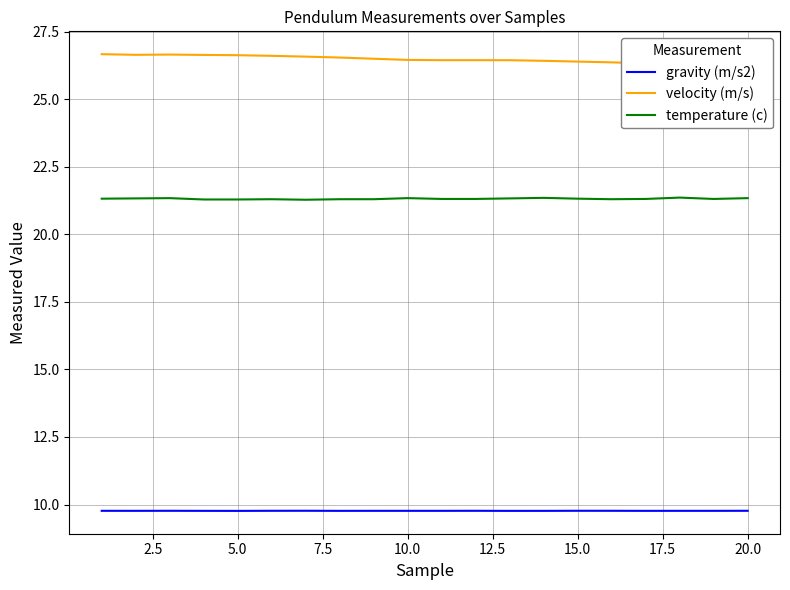

True or false: gravity (m/s2) and temperature (c) intersect in this chart.

False